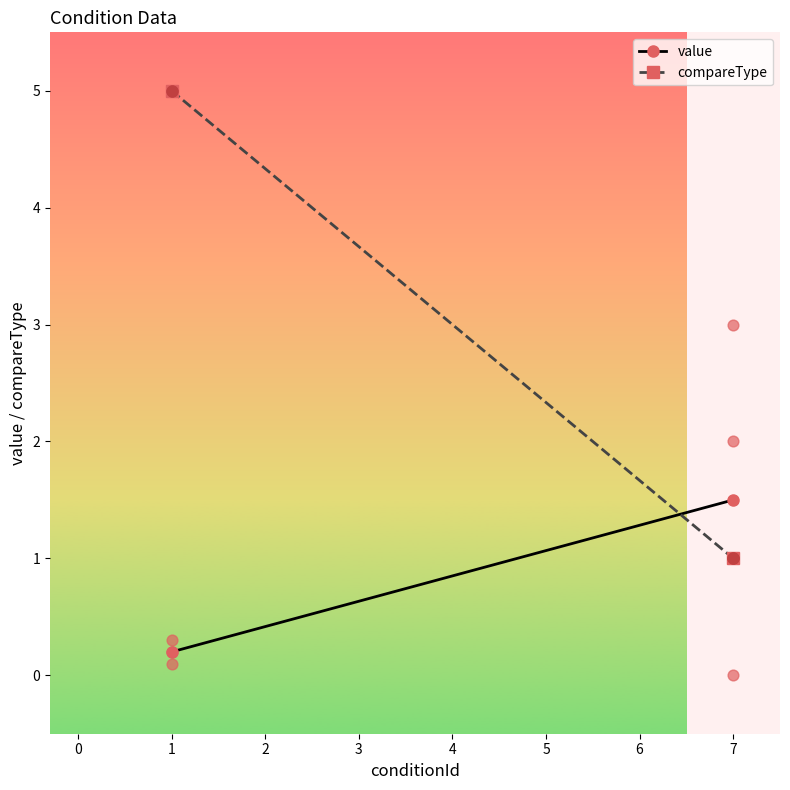

Which series has the largest Y range (max minus min)?

compareType